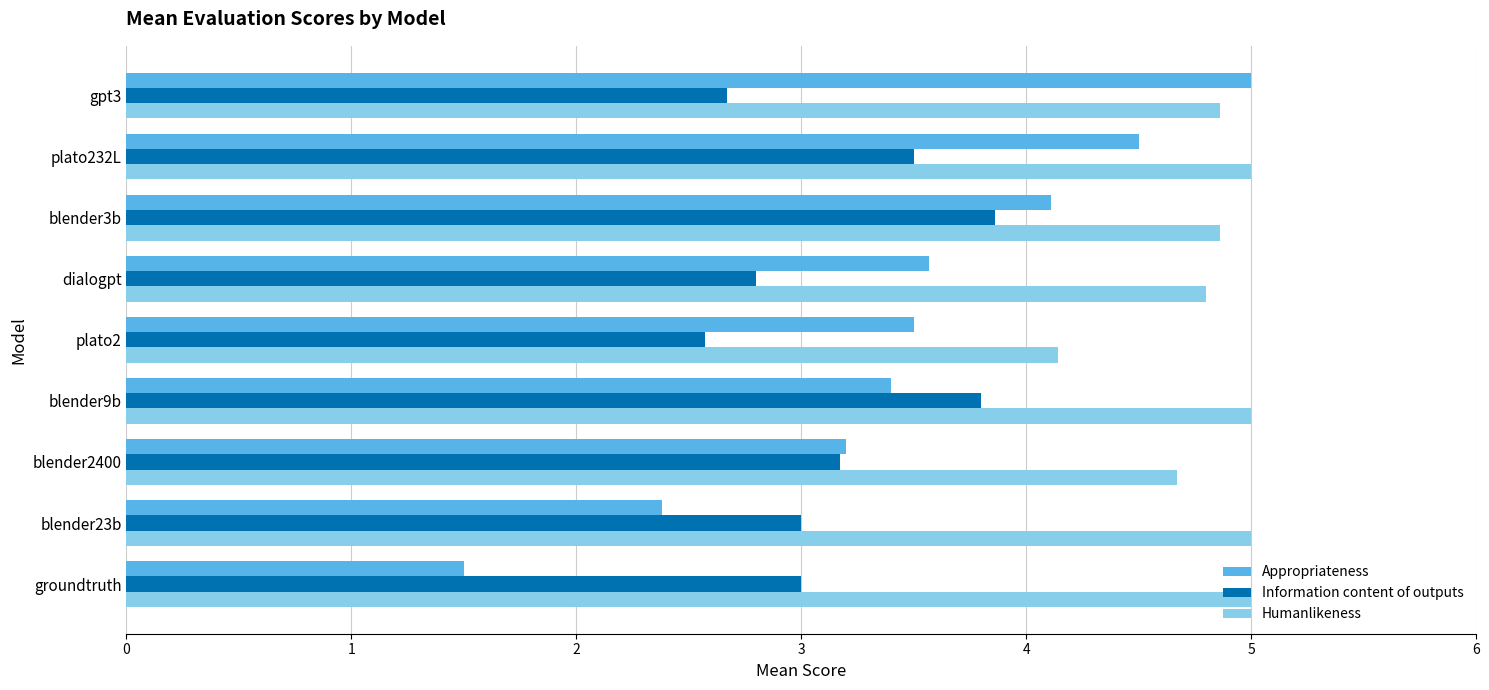

How many Information content of outputs values are between 2 and 3?

5